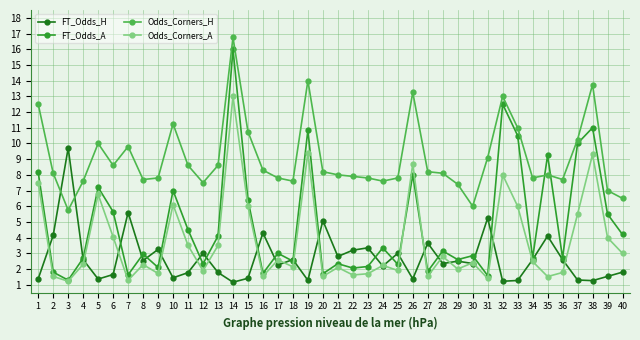

At which category does the chart reach its peak across all series?

14